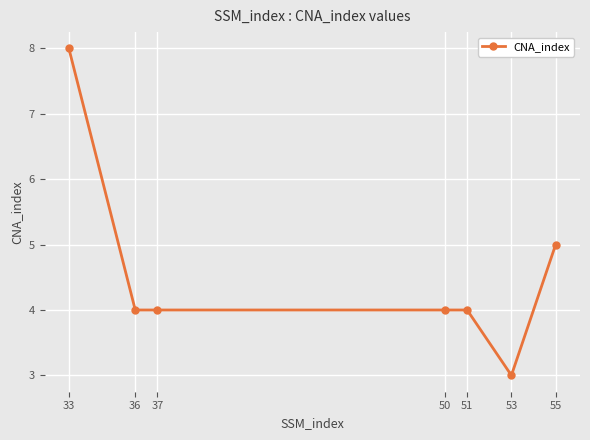

What is the average value?

5